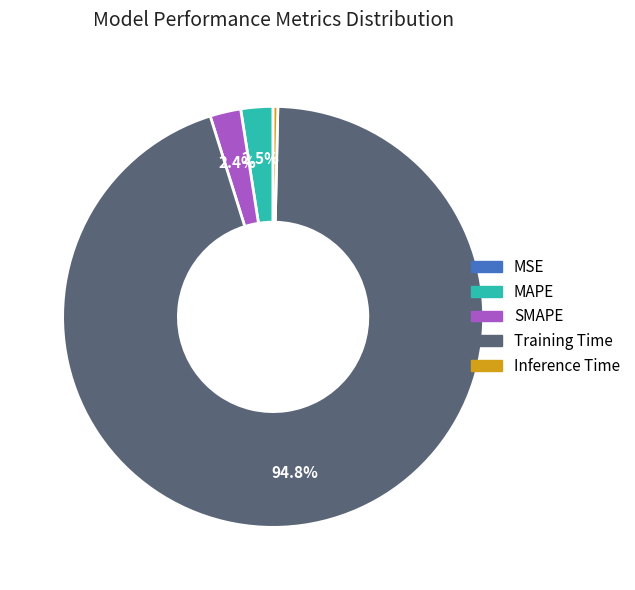

To the nearest percent, what is the difference between the largest and smallest slice percentages?

95%